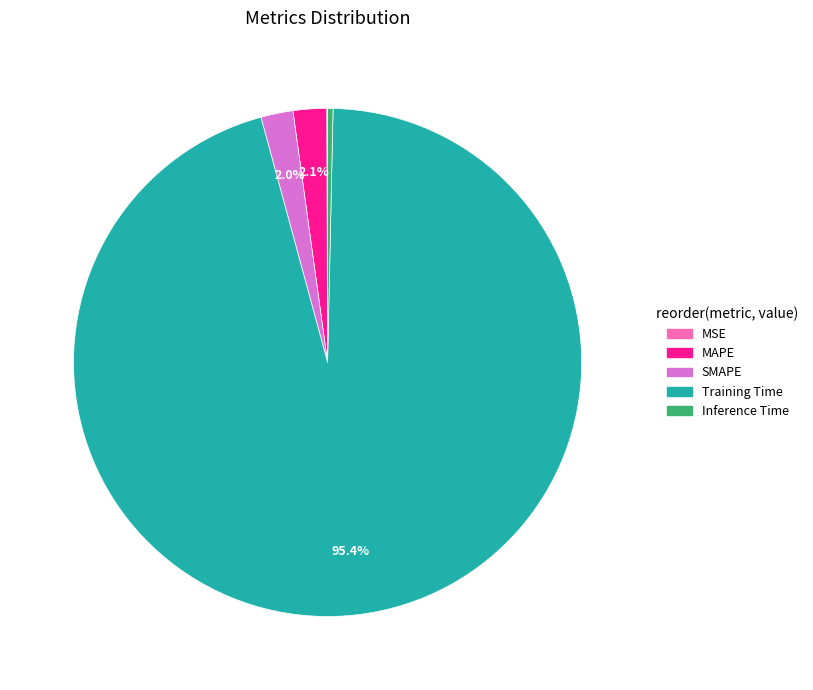

Which has a higher value, Training Time or MAPE?

Training Time